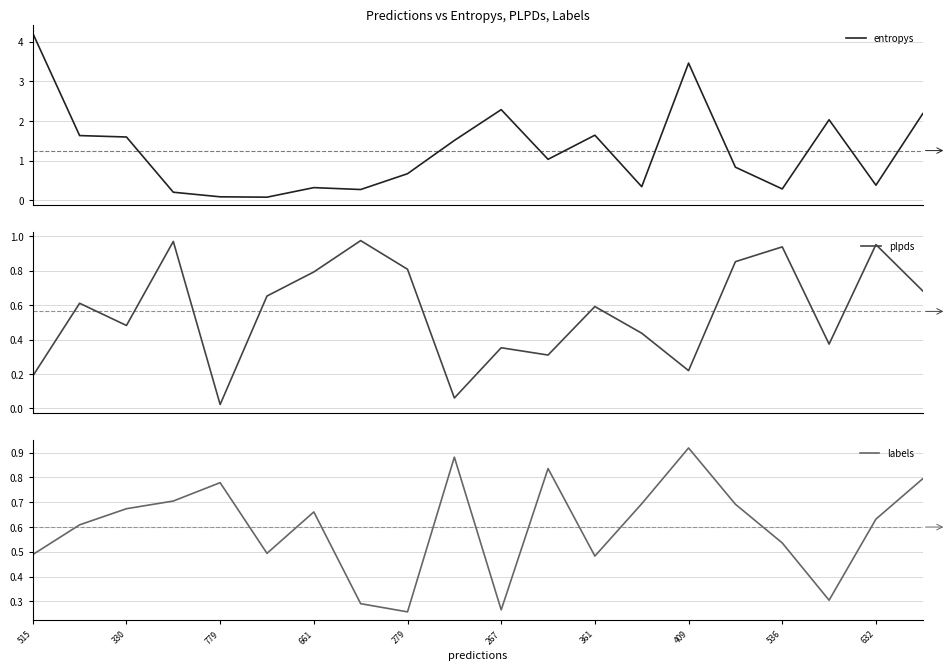

What is the difference between the plpds values at 18 and 13?

0.5